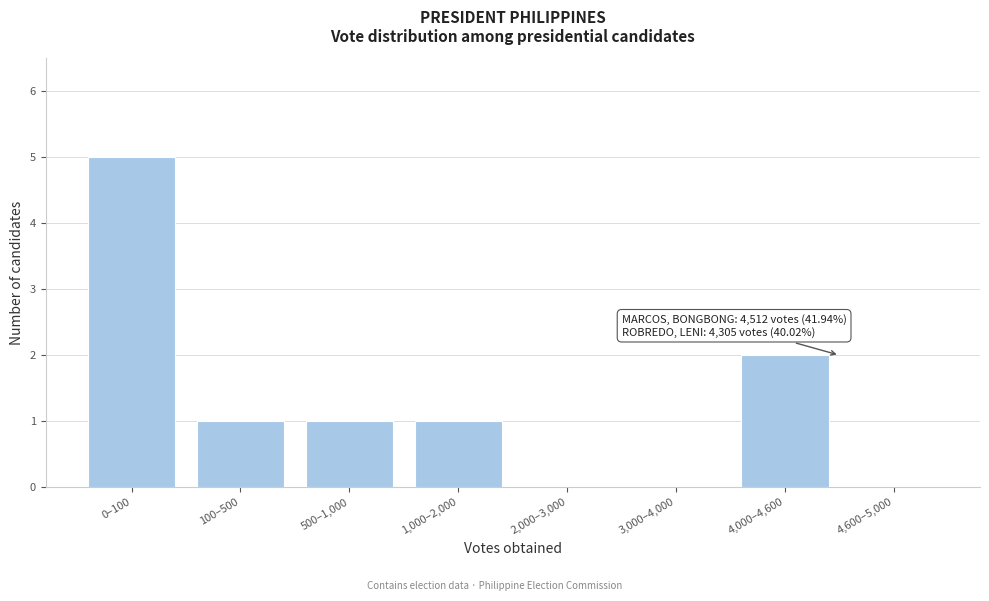

Reading right to left, what are all the values shown in this chart?

4,600–5,000=0	4,000–4,600=2	3,000–4,000=0	2,000–3,000=0	1,000–2,000=1	500–1,000=1	100–500=1	0–100=5